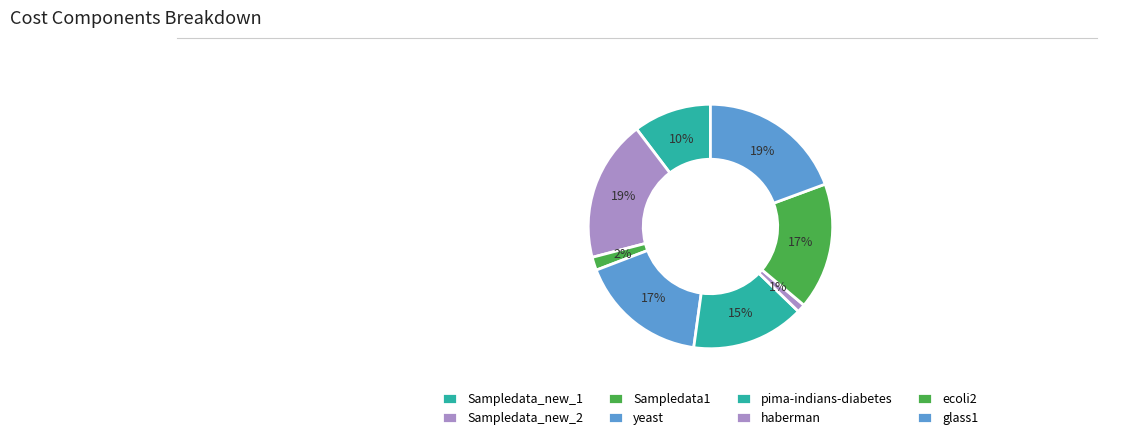

Count the number of slices in the pie.

8